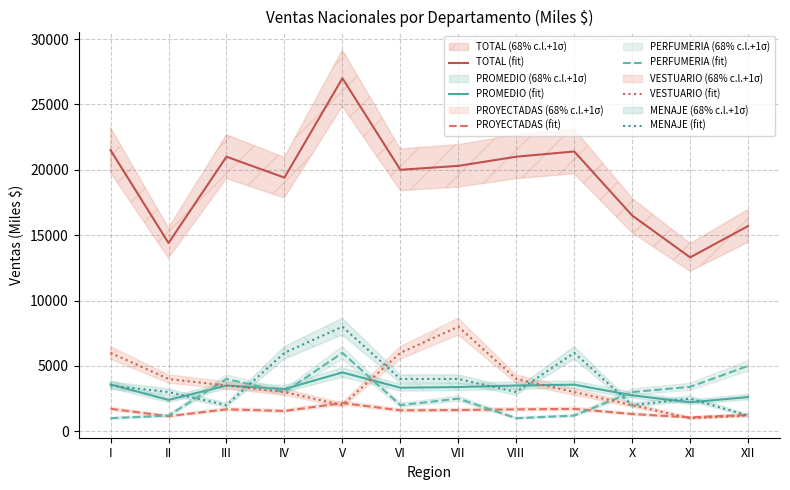

Is the value of VESTUARIO (fit) at III greater than the value of PROYECTADAS (fit) at VIII?

Yes